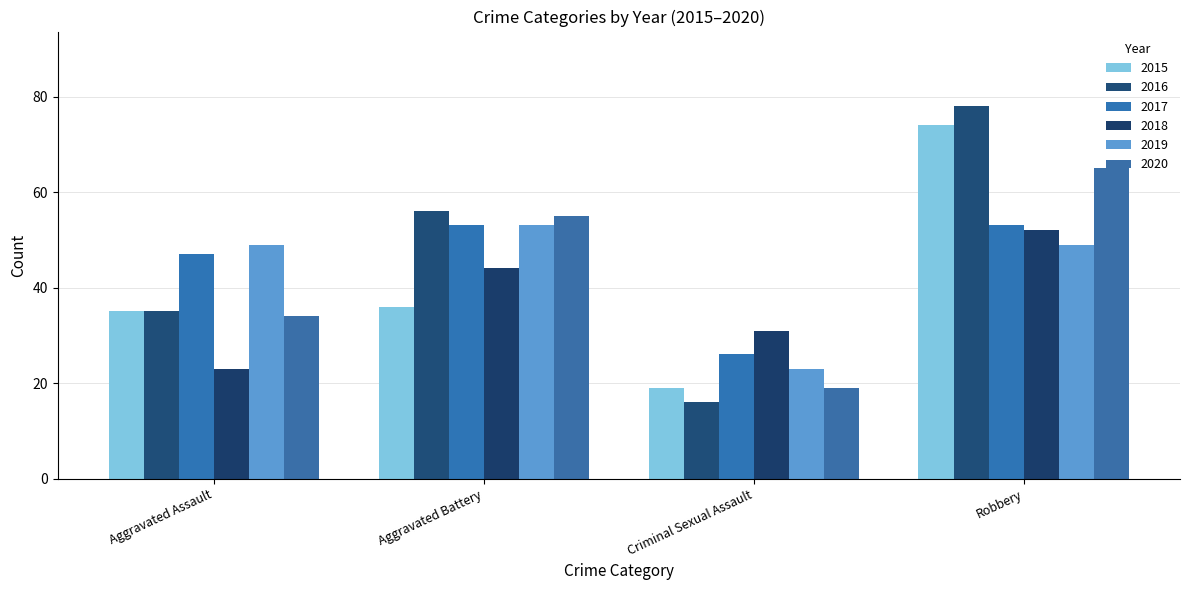

Reading left to right, transcribe all the data shown in this chart.

2015: 35	36	19	74
2016: 35	56	16	78
2017: 47	53	26	53
2018: 23	44	31	52
2019: 49	53	23	49
2020: 34	55	19	65